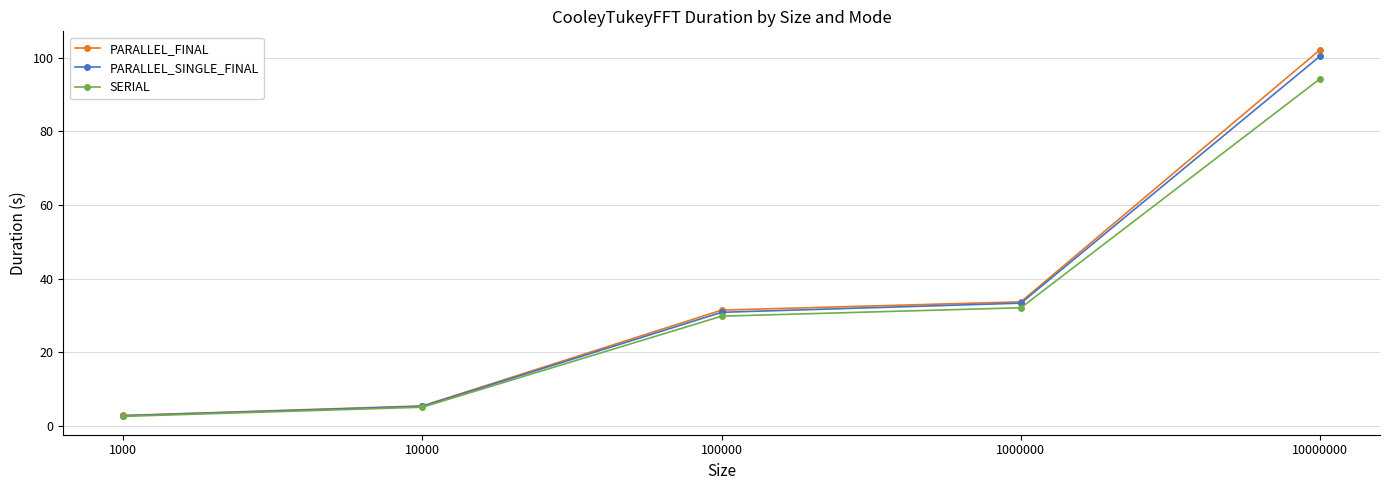

At how many categories does at least one series exceed 22?

3